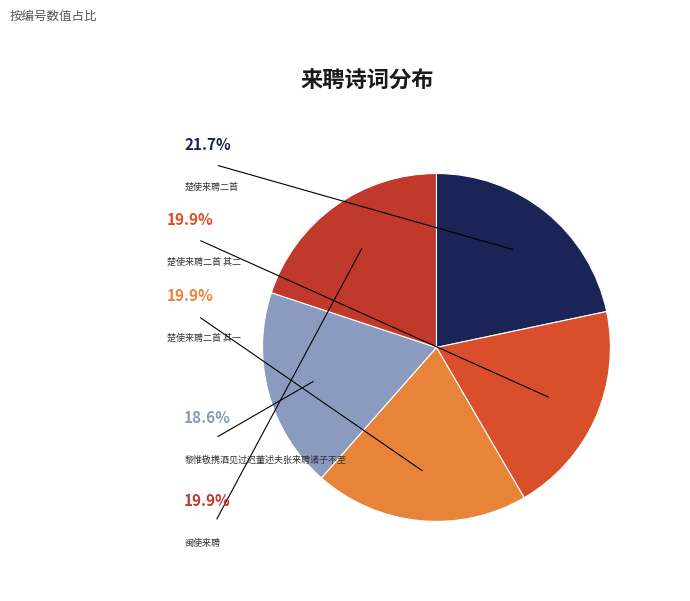

How many slices are in this pie chart?

5